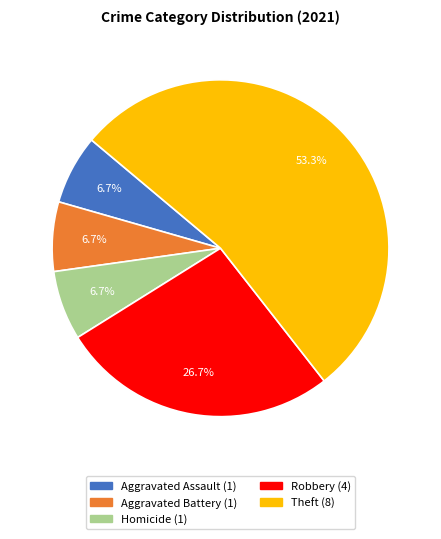

What percentage is NOT represented by Aggravated Battery?

93.3%